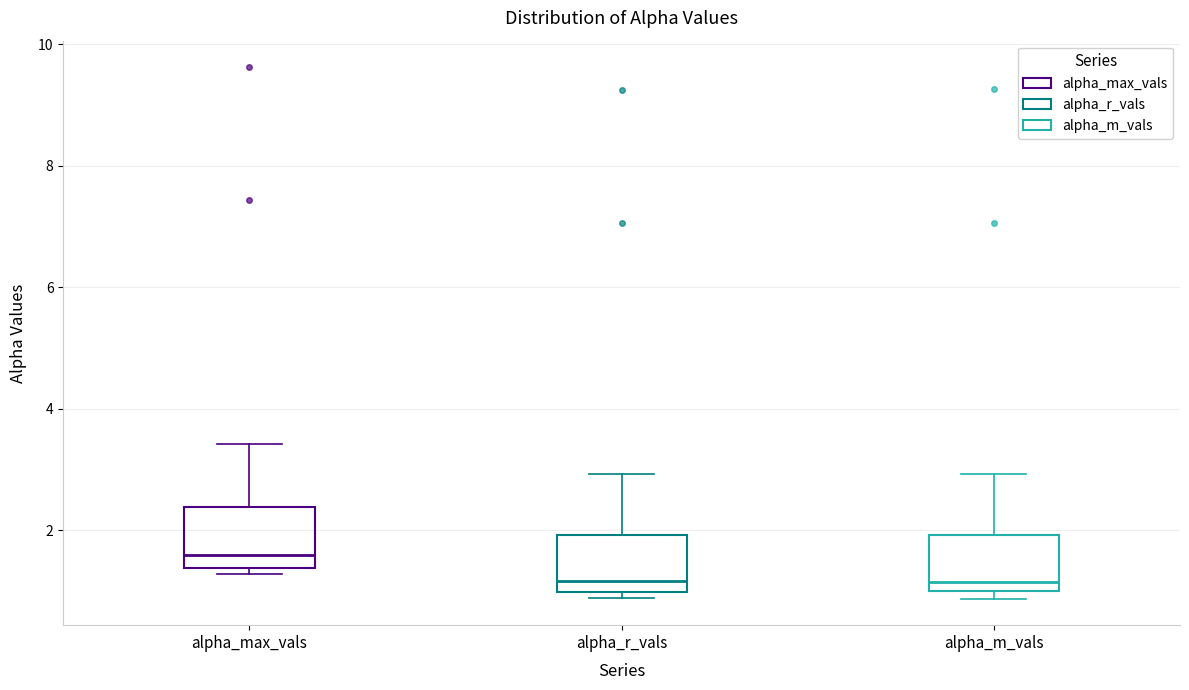

Where is the lower edge of the box for alpha_max_vals on the y-axis? The values are not printed on the chart, so give them approximately, as read against the axis.

1.4